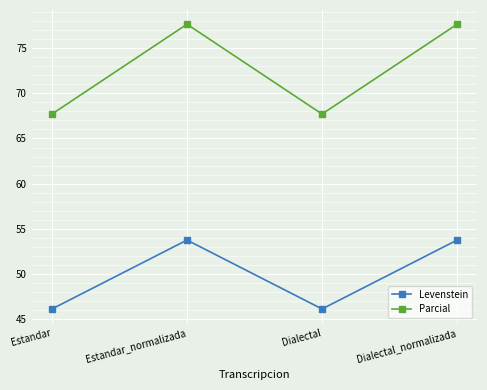

How many data points in Levenstein are above 53?

2